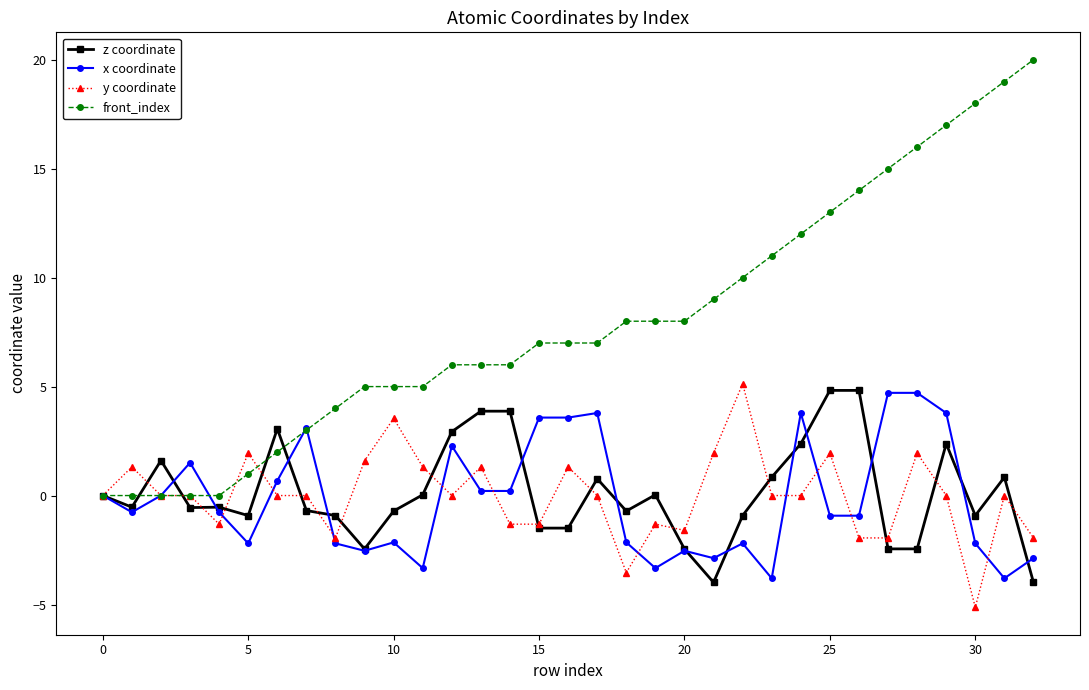

What is the minimum value for x coordinate?

-3.8